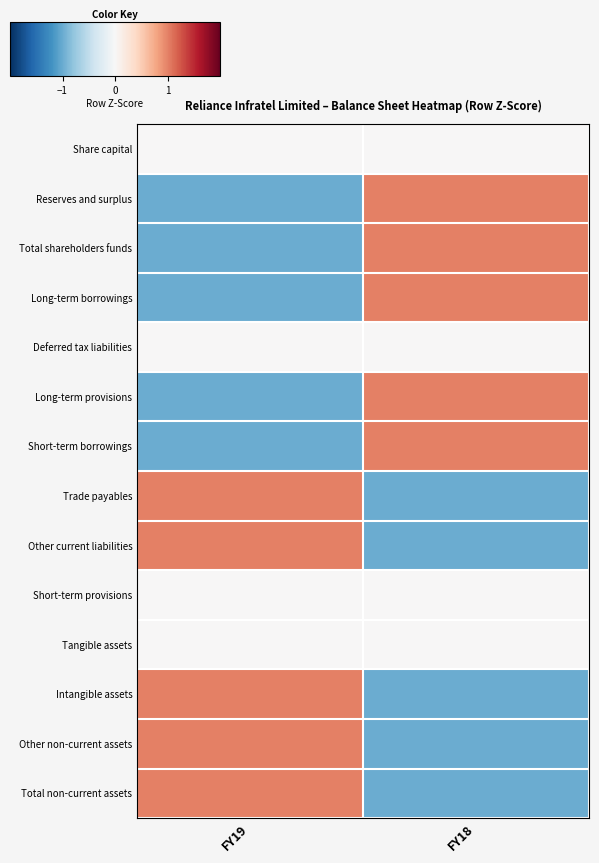

At FY18, list the series in order from smallest to largest.

Trade payables, Other current liabilities, Intangible assets, Other non-current assets, Total non-current assets, Share capital, Deferred tax liabilities, Short-term provisions, Tangible assets, Reserves and surplus, Total shareholders funds, Long-term borrowings, Long-term provisions, Short-term borrowings